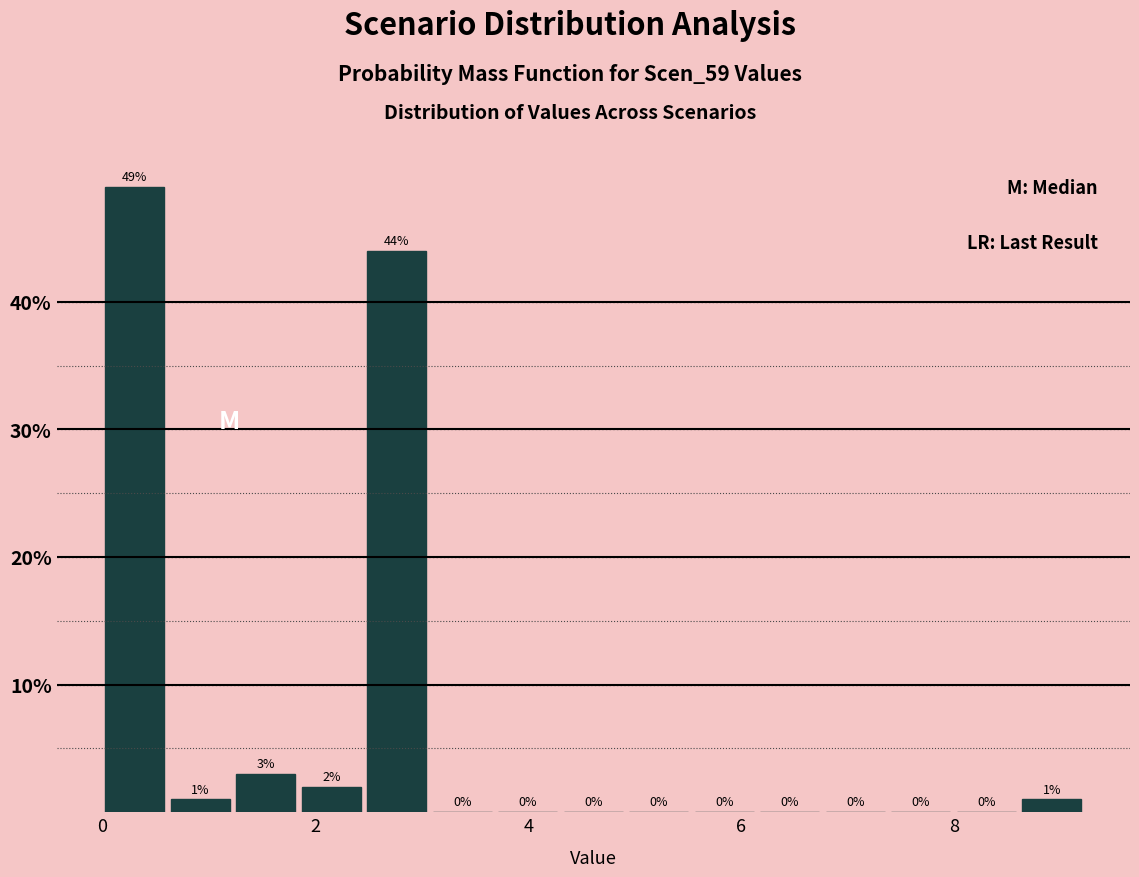

Around what value on the x-axis is the tallest bar? Give the approximate position of its centre, as read against the axis.

0.4